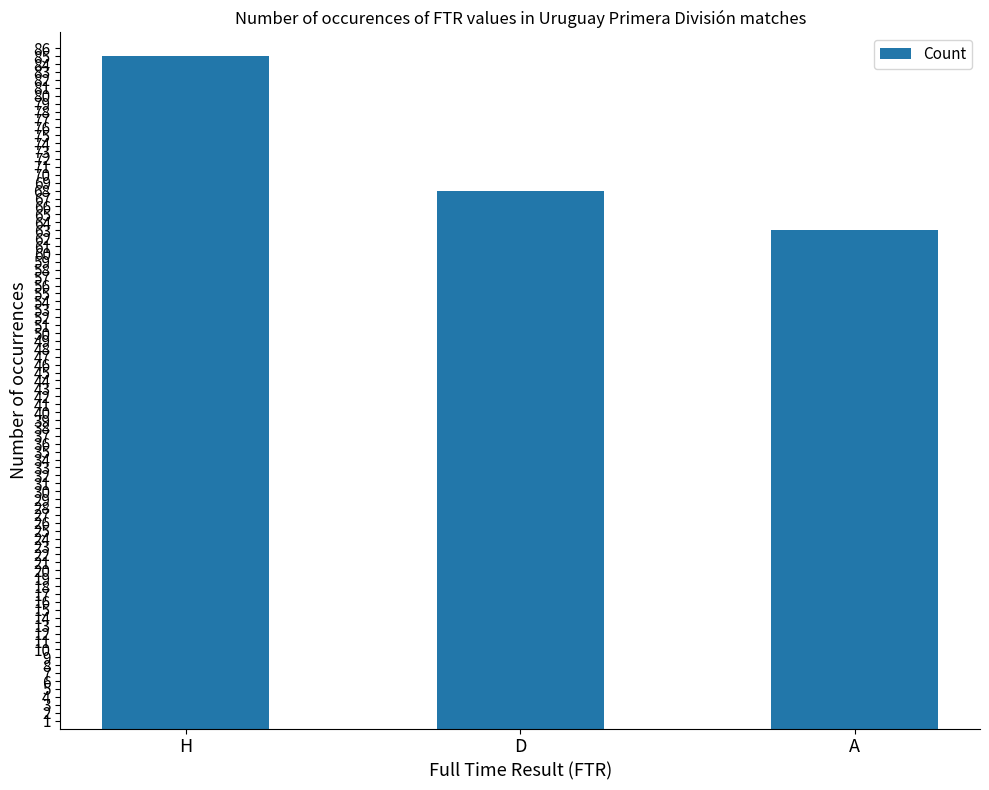

How many bars are there in total?

3